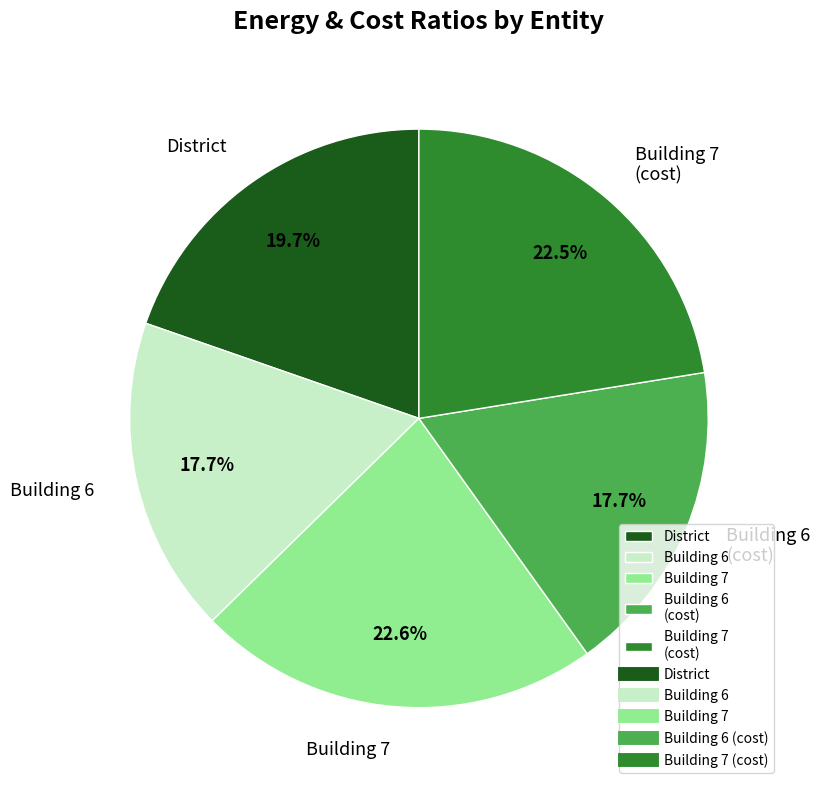

How much of the chart is everything except District?

80.3%